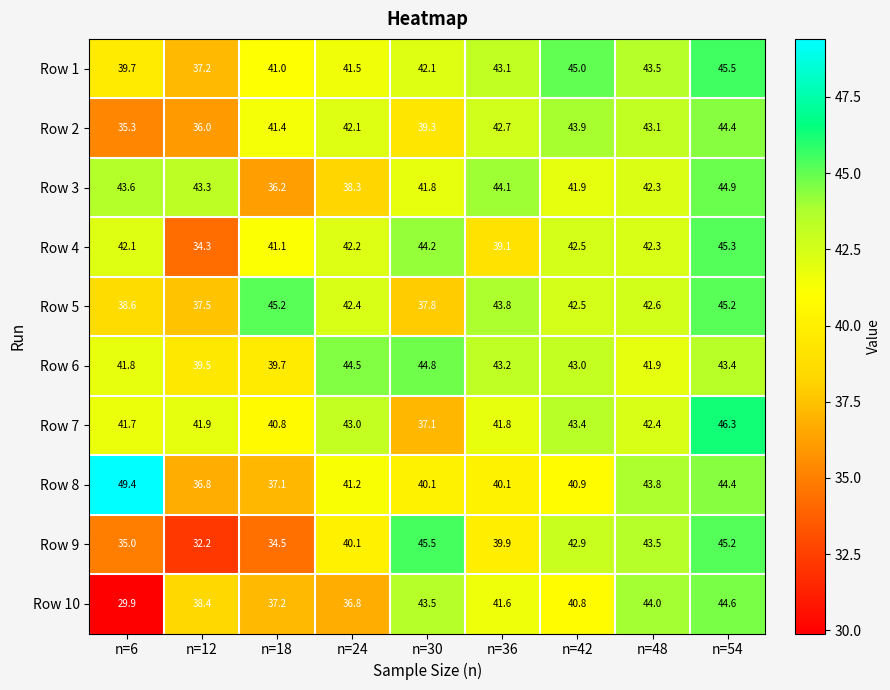

Which series changed the most between n=18 and n=54?

Row 9